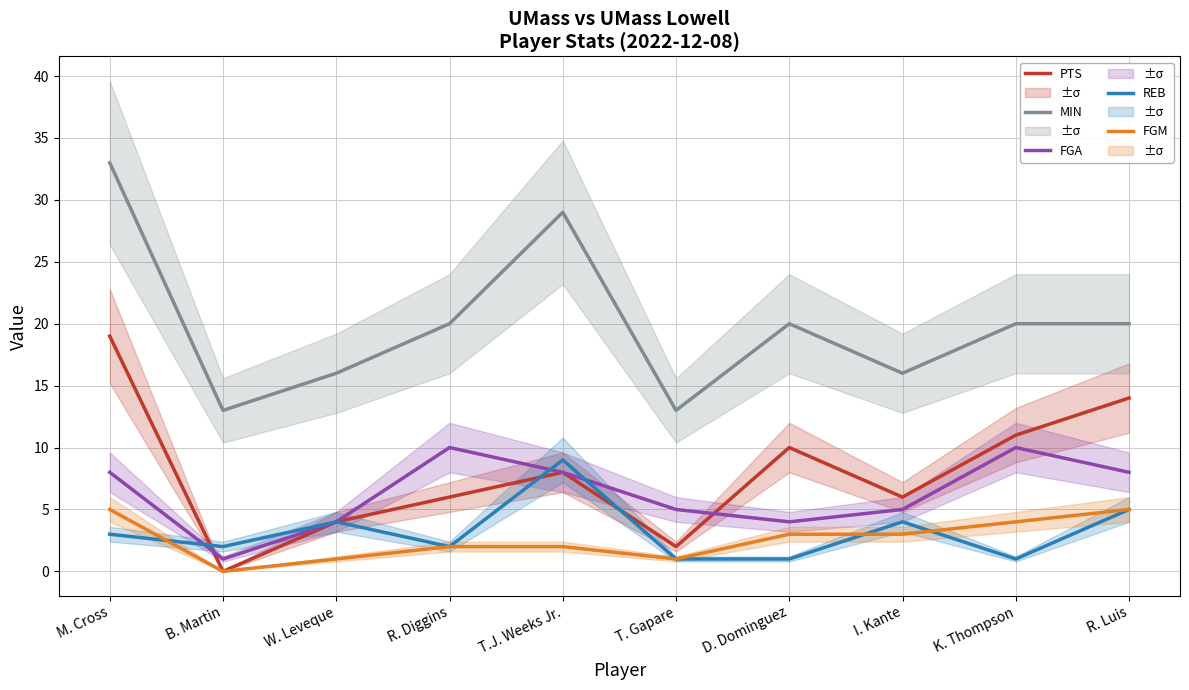

At how many categories does at least one series exceed 26?

2